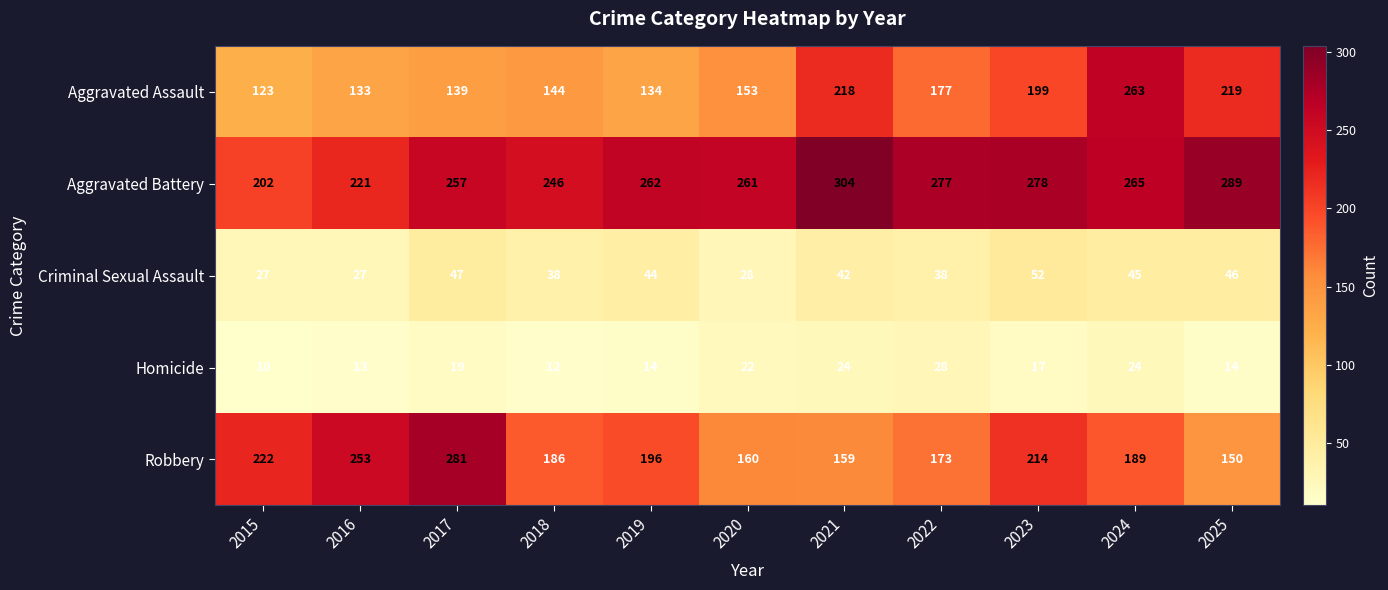

How many distinct data groups are displayed?

5